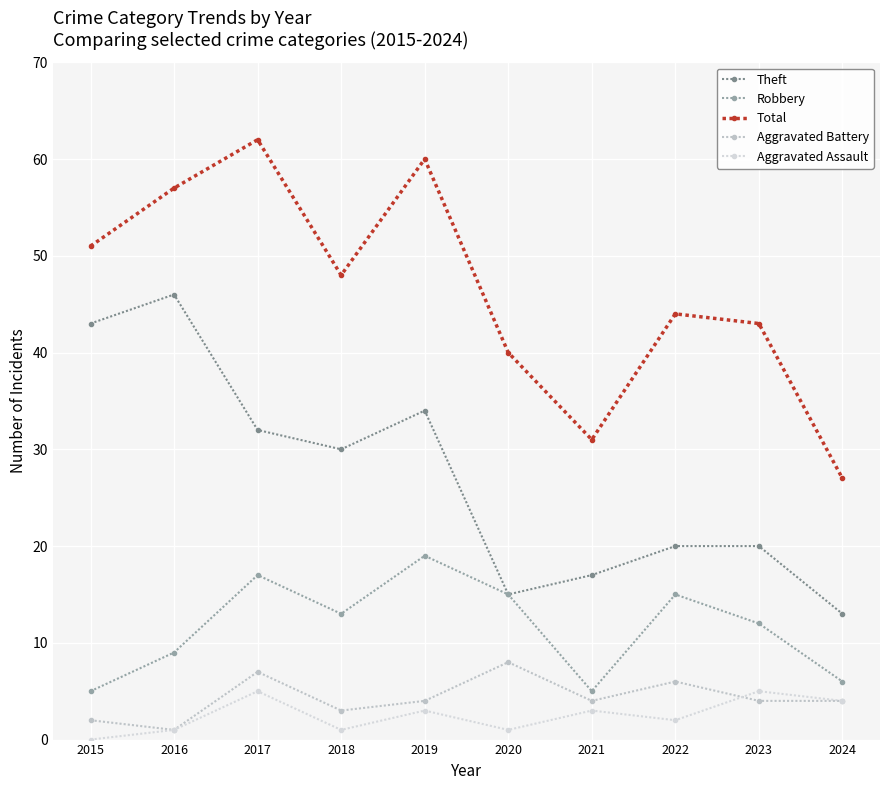

Reading left to right, extract all data points from this chart.

Theft: 2015=43	2016=46	2017=32	2018=30	2019=34	2020=15	2021=17	2022=20	2023=20	2024=13
Robbery: 2015=5	2016=9	2017=17	2018=13	2019=19	2020=15	2021=5	2022=15	2023=12	2024=6
Total: 2015=51	2016=57	2017=62	2018=48	2019=60	2020=40	2021=31	2022=44	2023=43	2024=27
Aggravated Battery: 2015=2	2016=1	2017=7	2018=3	2019=4	2020=8	2021=4	2022=6	2023=4	2024=4
Aggravated Assault: 2015=0	2016=1	2017=5	2018=1	2019=3	2020=1	2021=3	2022=2	2023=5	2024=4